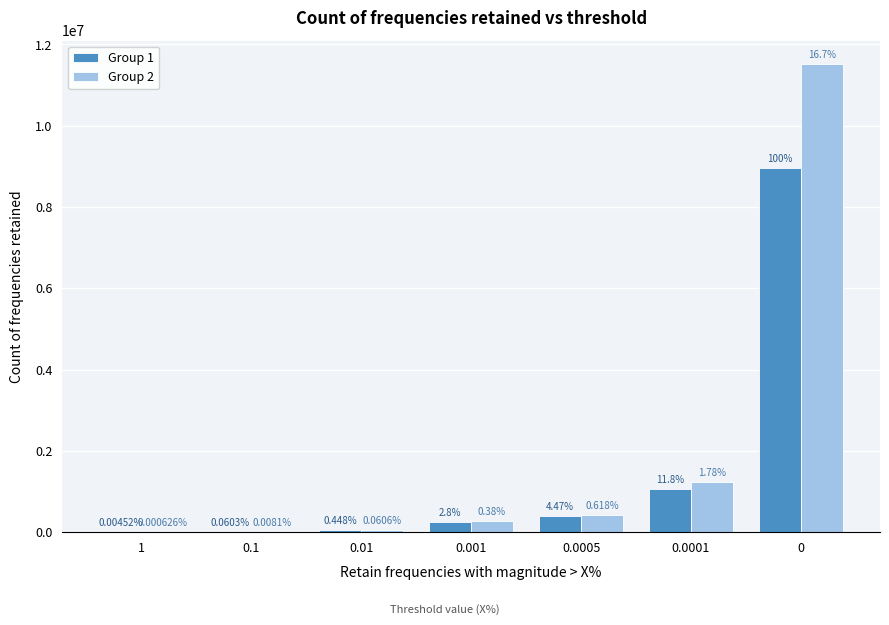

What are all the series names shown in the legend?

Group 1, Group 2